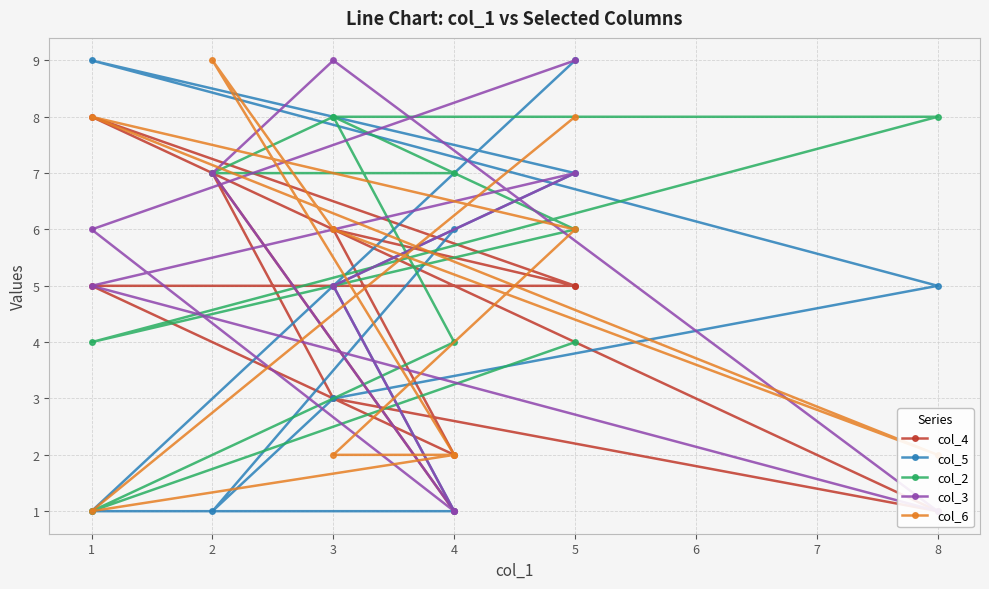

At how many categories does at least one series exceed 8?

4